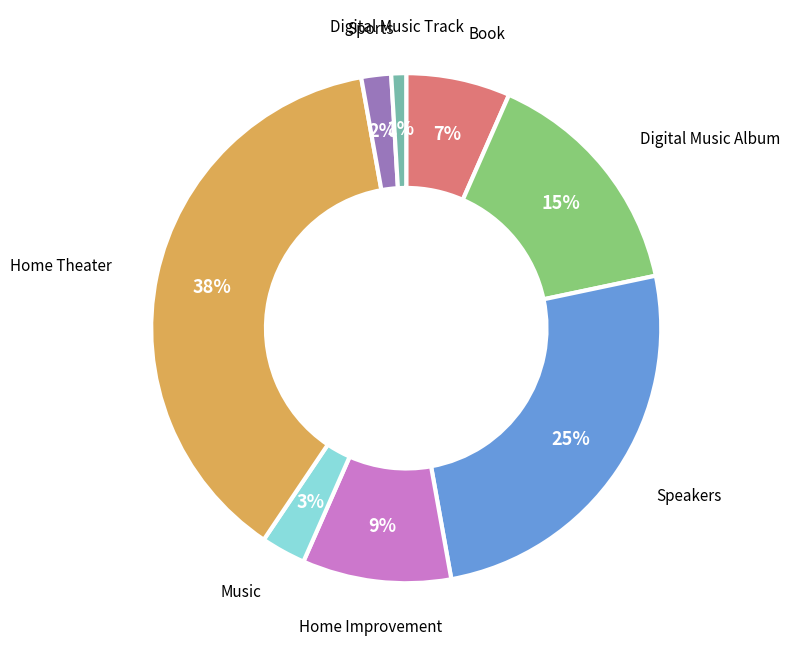

Does any single category account for the majority?

No